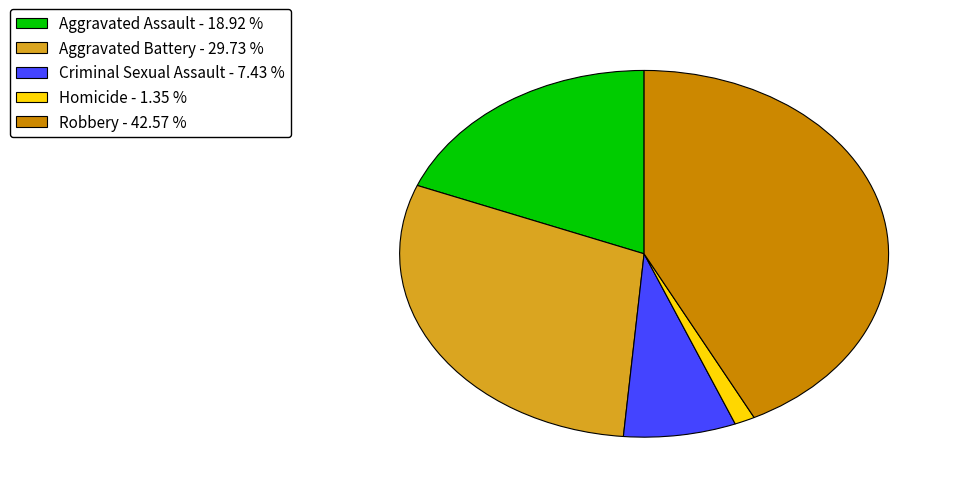

Does Criminal Sexual Assault account for over 50% of the chart?

No